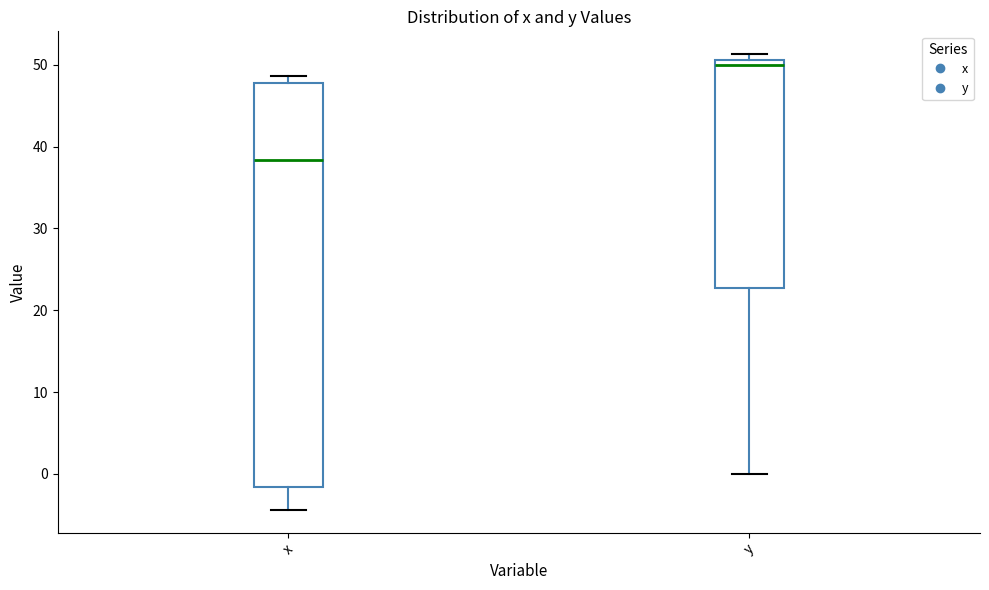

Where does the lower whisker of the box for x end on the y-axis? The values are not printed on the chart, so give them approximately, as read against the axis.

-4